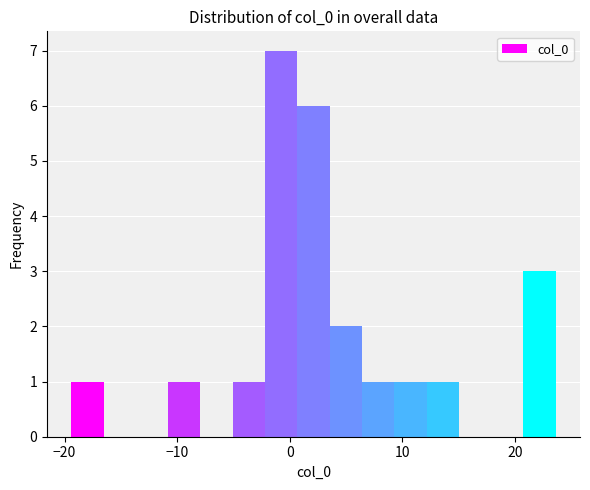

Around what value on the x-axis is the tallest bar? Give the approximate position of its centre, as read against the axis.

-1